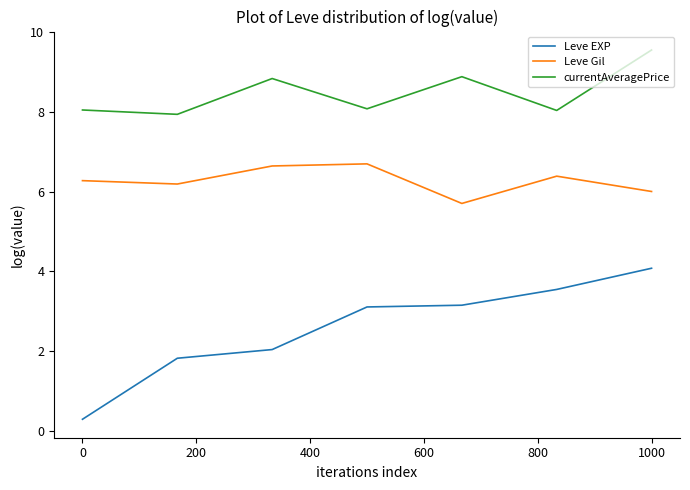

Which series has the largest total across all categories?

currentAveragePrice